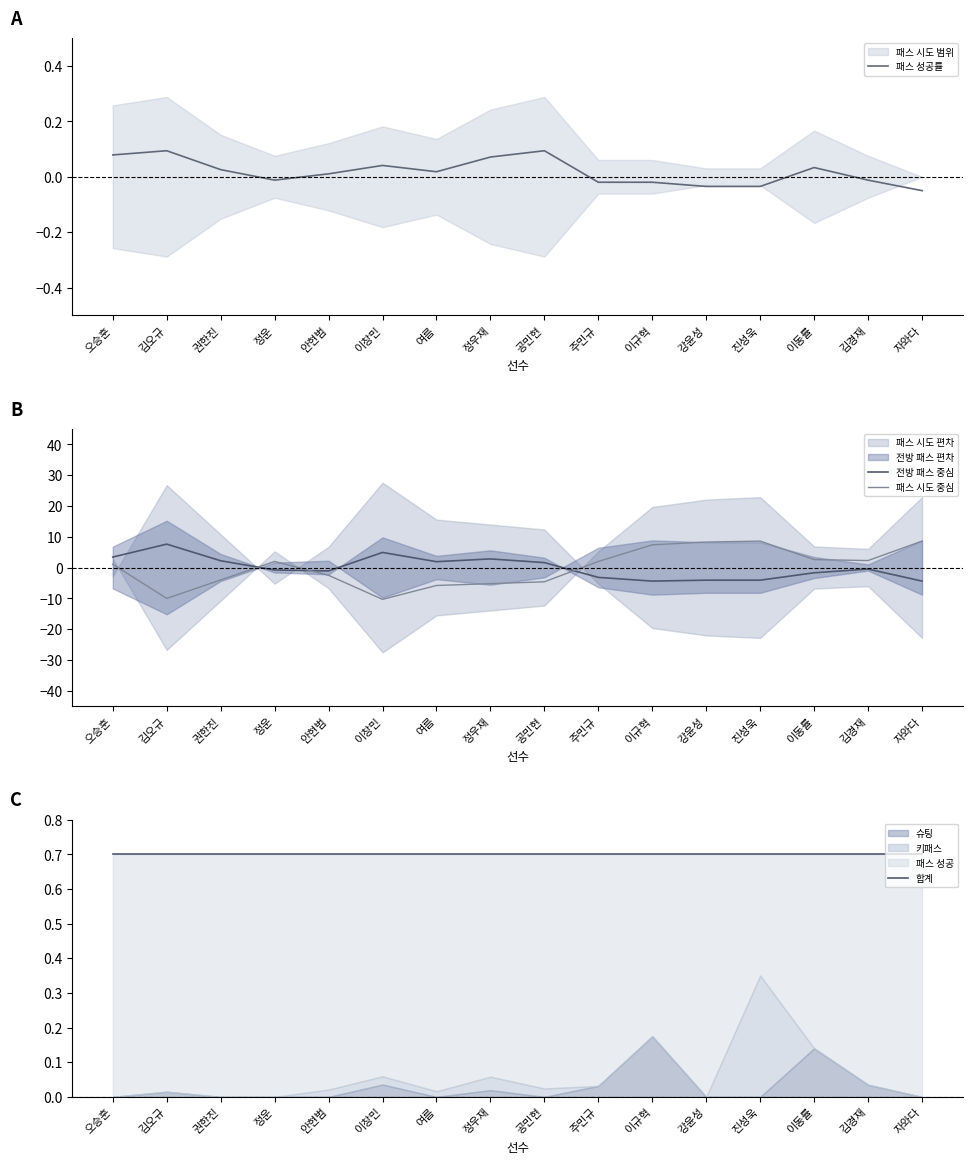

True or false: 합계 and 패스 시도 중심 intersect in this chart.

True